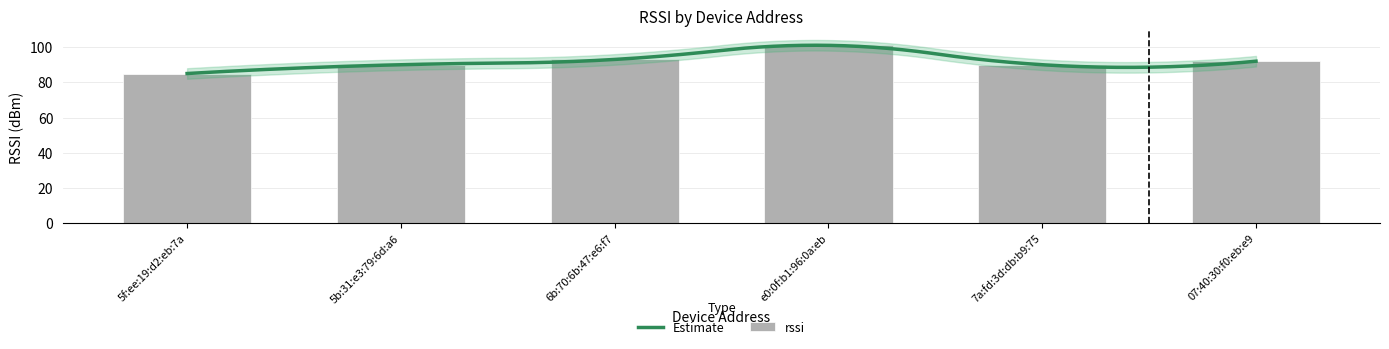

What position from the right is 5b:31:e3:79:6d:a6?

5